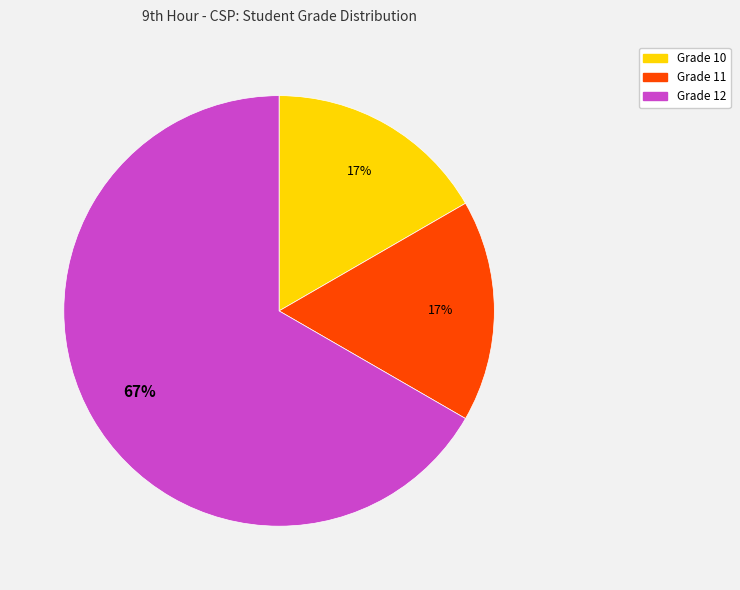

Count the number of slices in the pie.

3